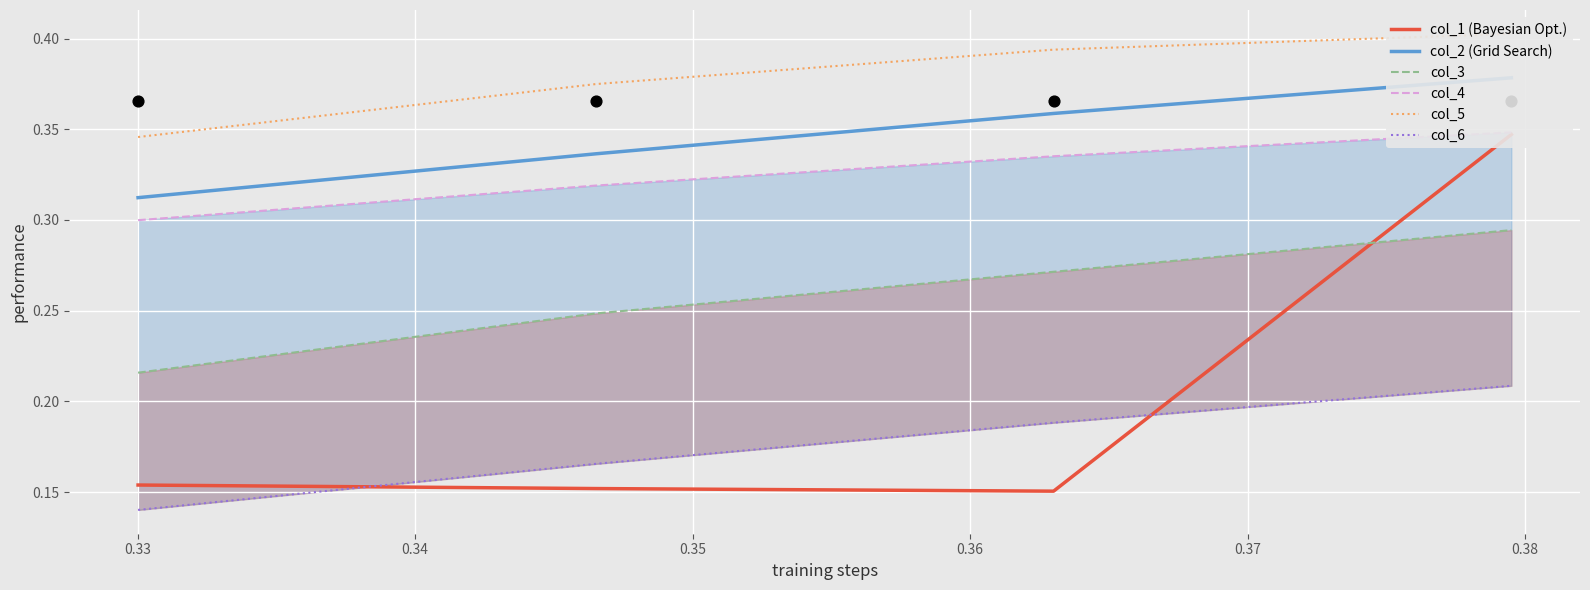

Which series reaches the minimum Y coordinate?

col_6